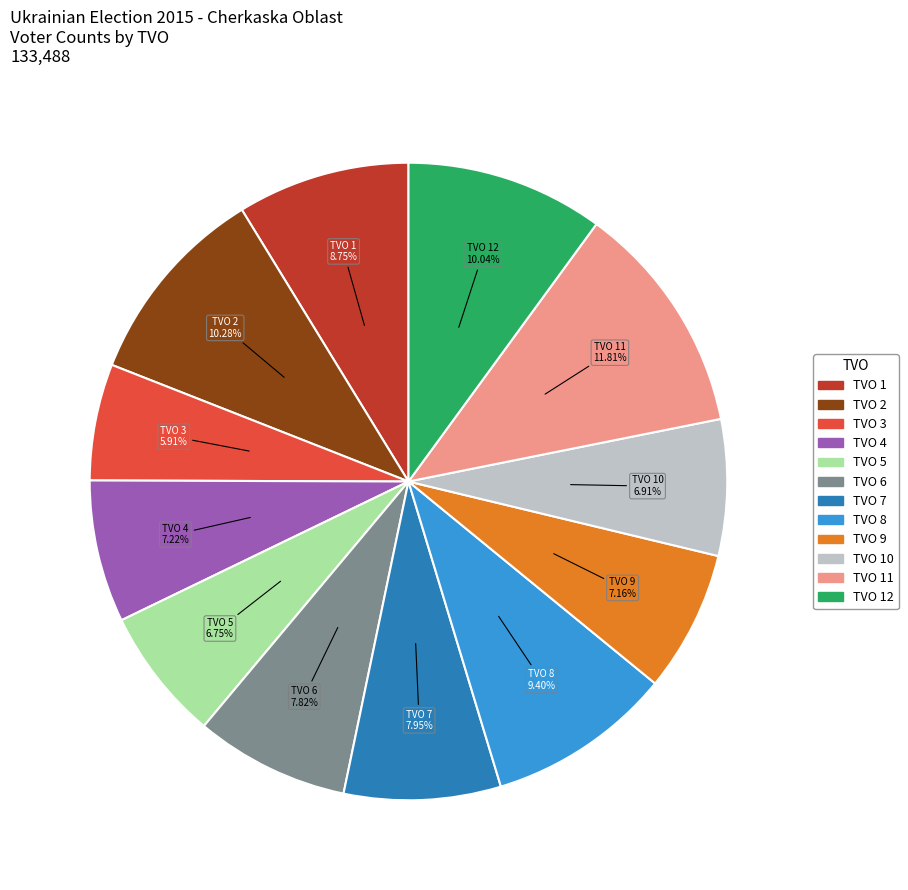

Is the sum of TVO 12 and TVO 11 greater than half?

No